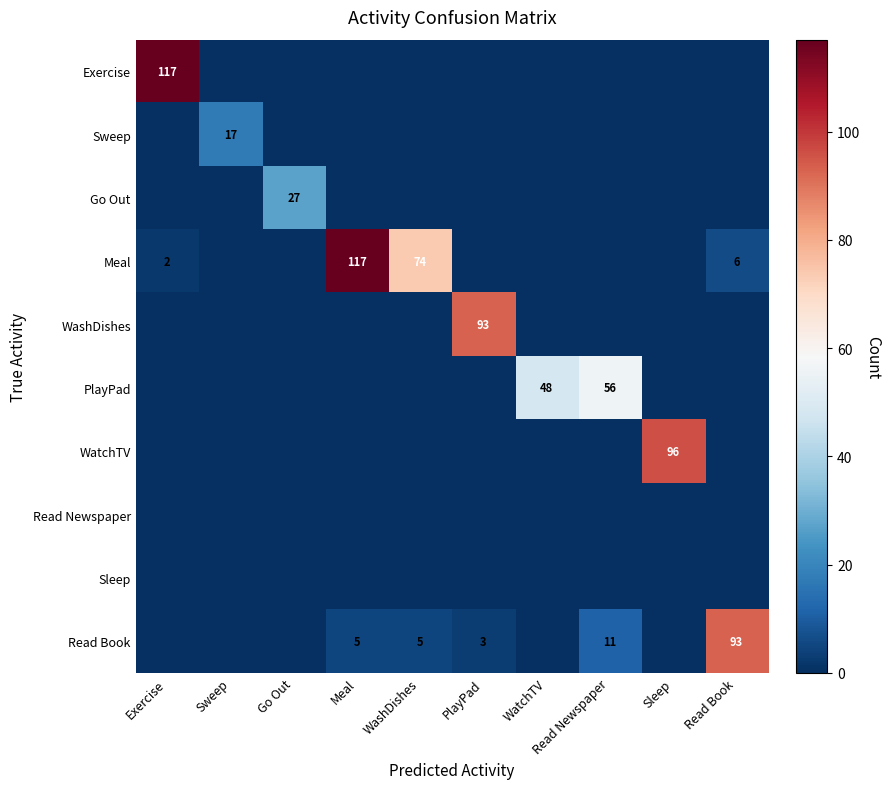

True or false: Exercise has a value of 117 at Exercise.

True